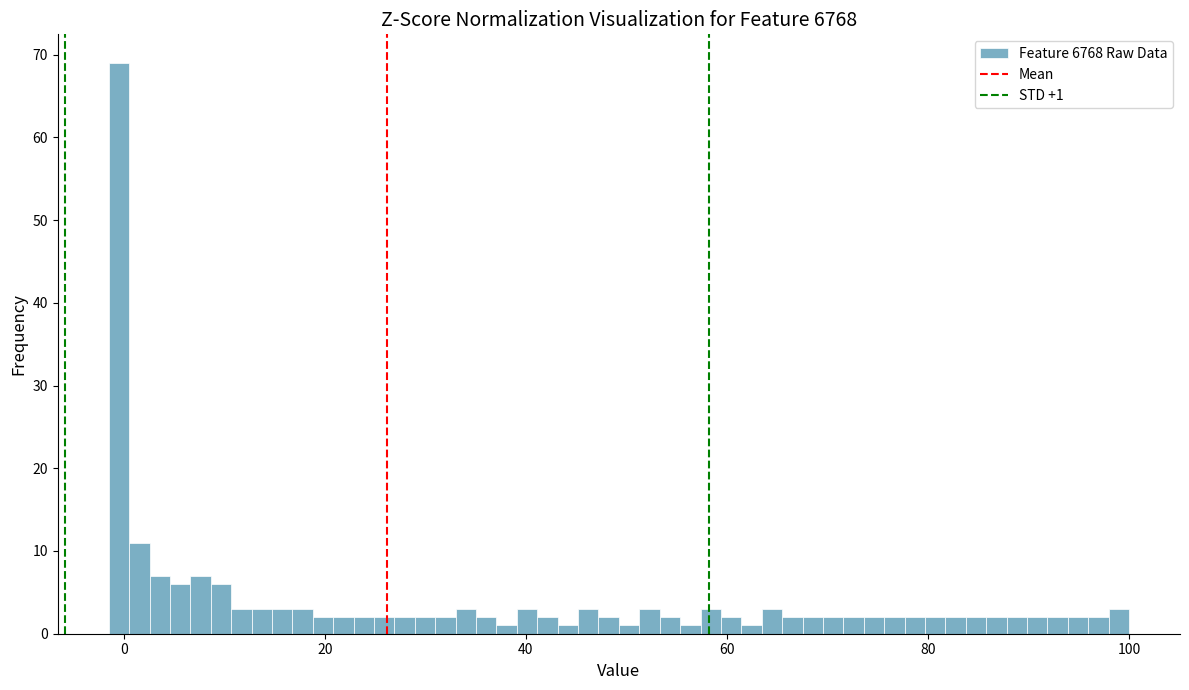

Around what value on the x-axis is the tallest bar? Give the approximate position of its centre, as read against the axis.

0